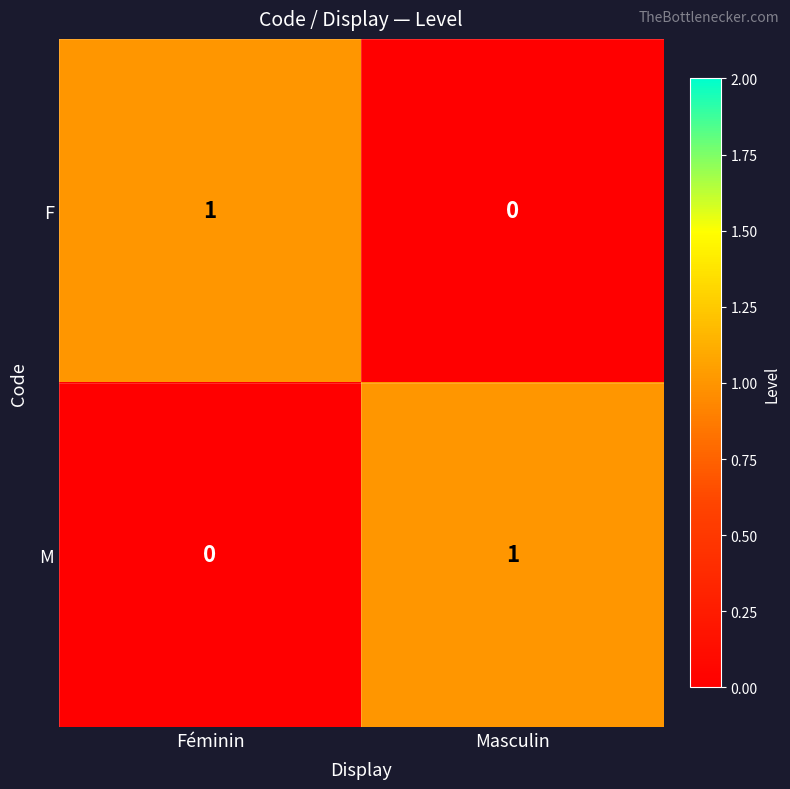

How many series are shown in this chart?

2